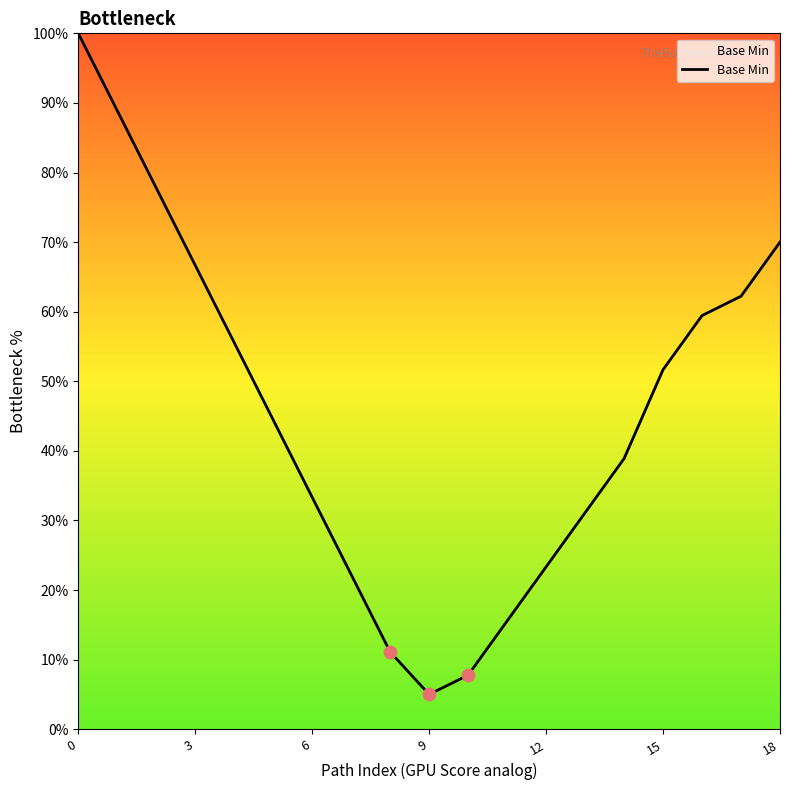

What is the difference between the maximum and minimum values?

95.0